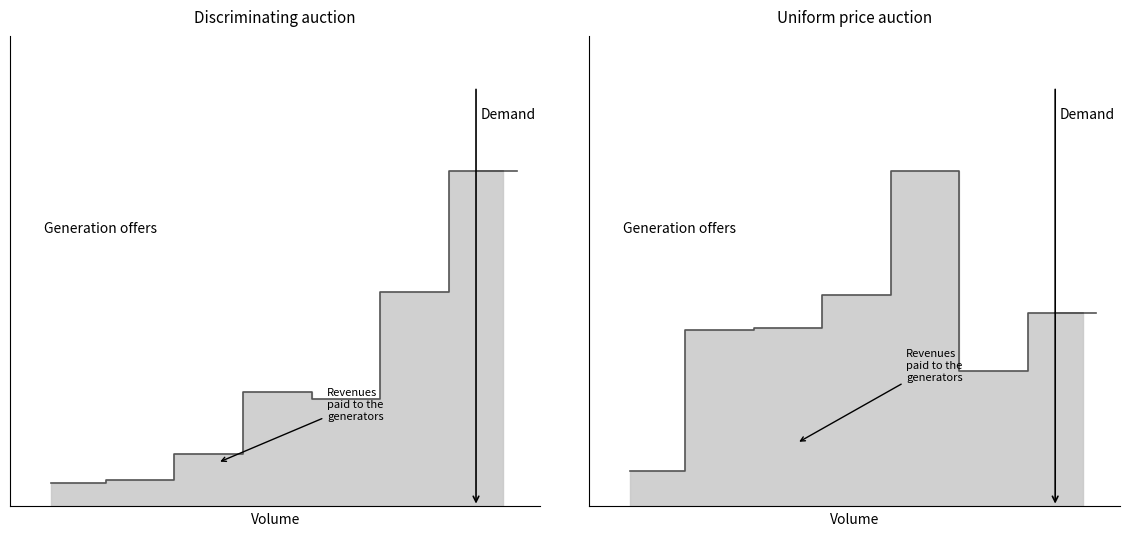

Count the number of categories in the chart.

14